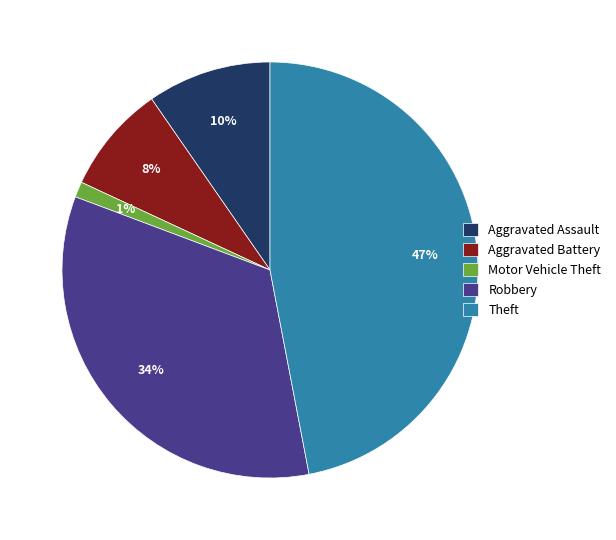

Is it true that Motor Vehicle Theft is 1% of the pie?

True